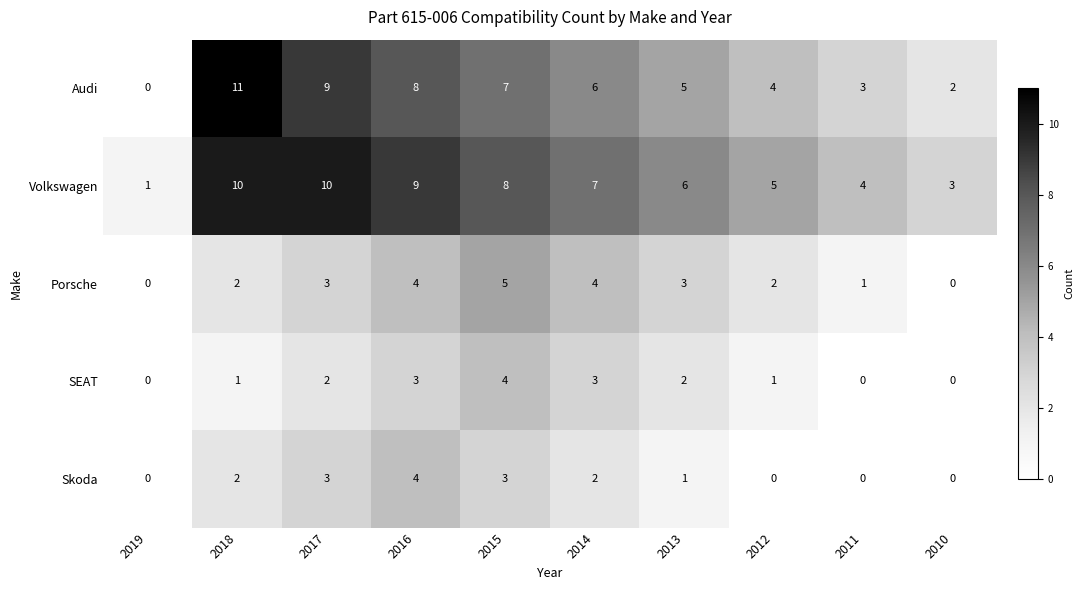

Which series has the widest spread of values?

Audi